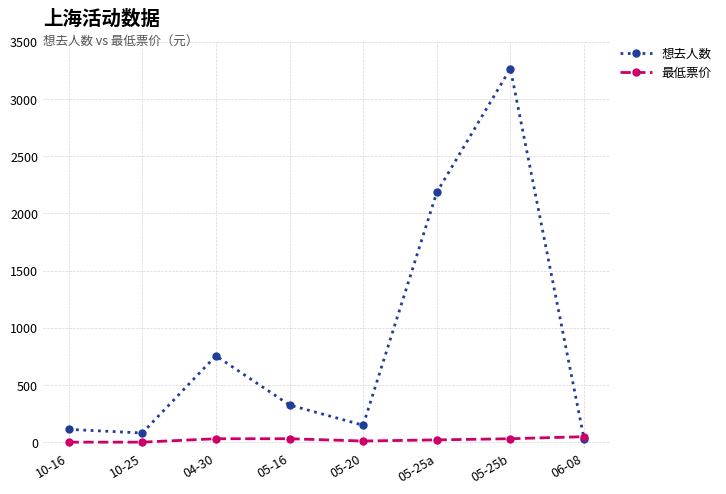

What position from the left is 04-30?

3